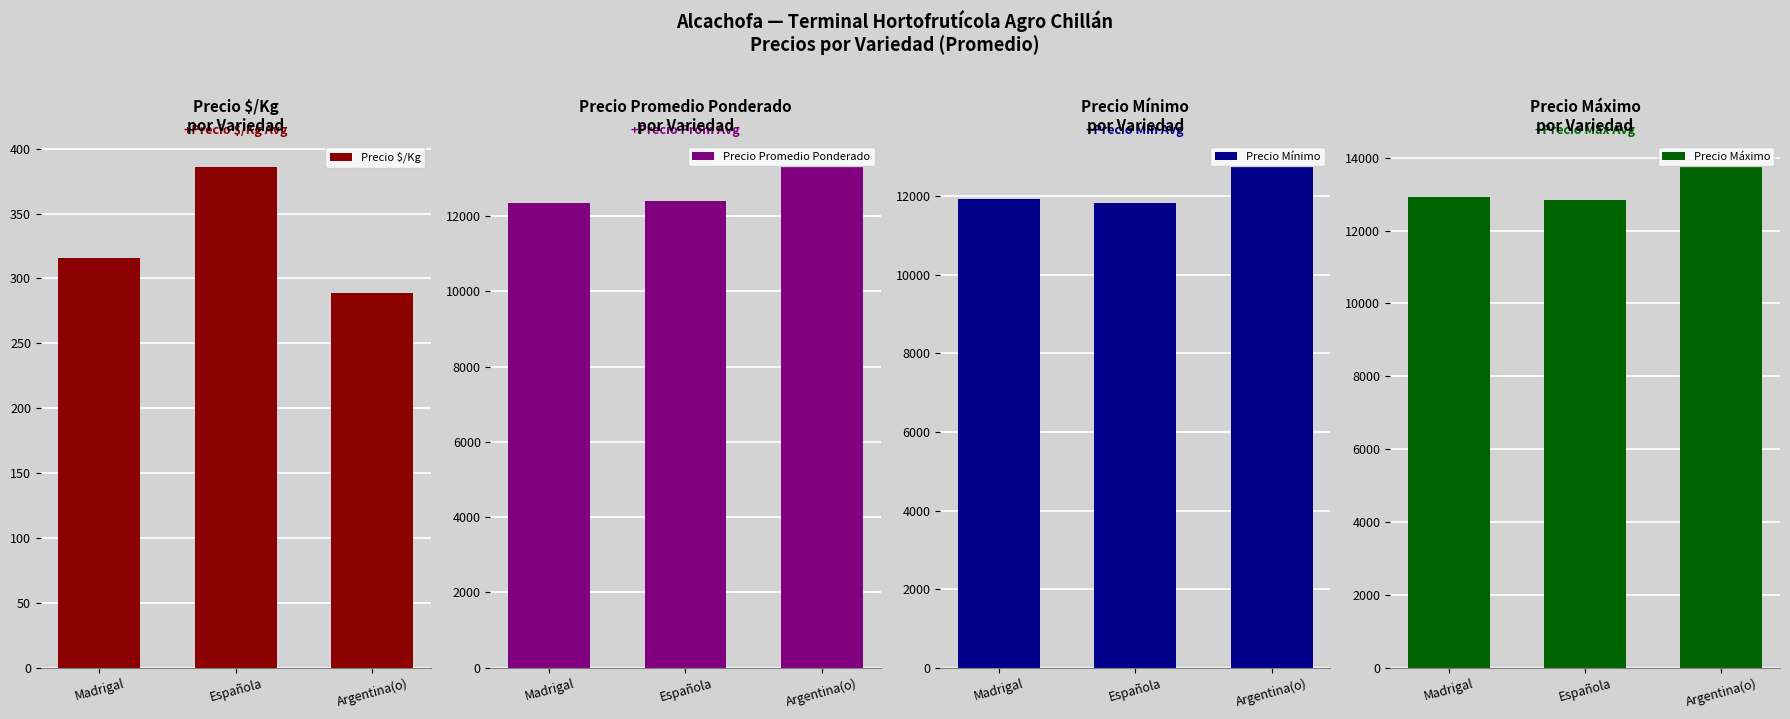

Count the number of data series in this chart.

4